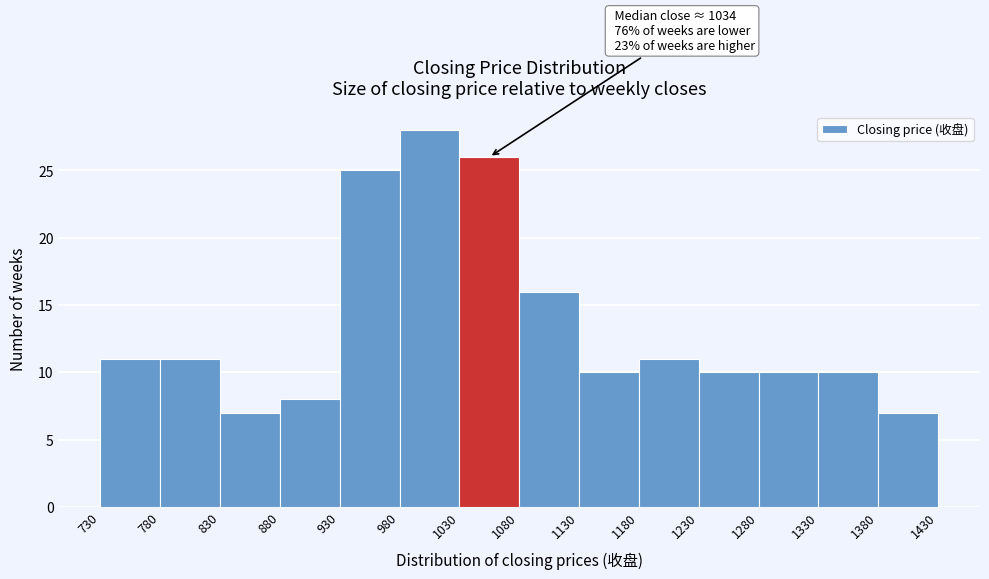

Over which range of the x-axis is the bar tallest?

980 to 1030